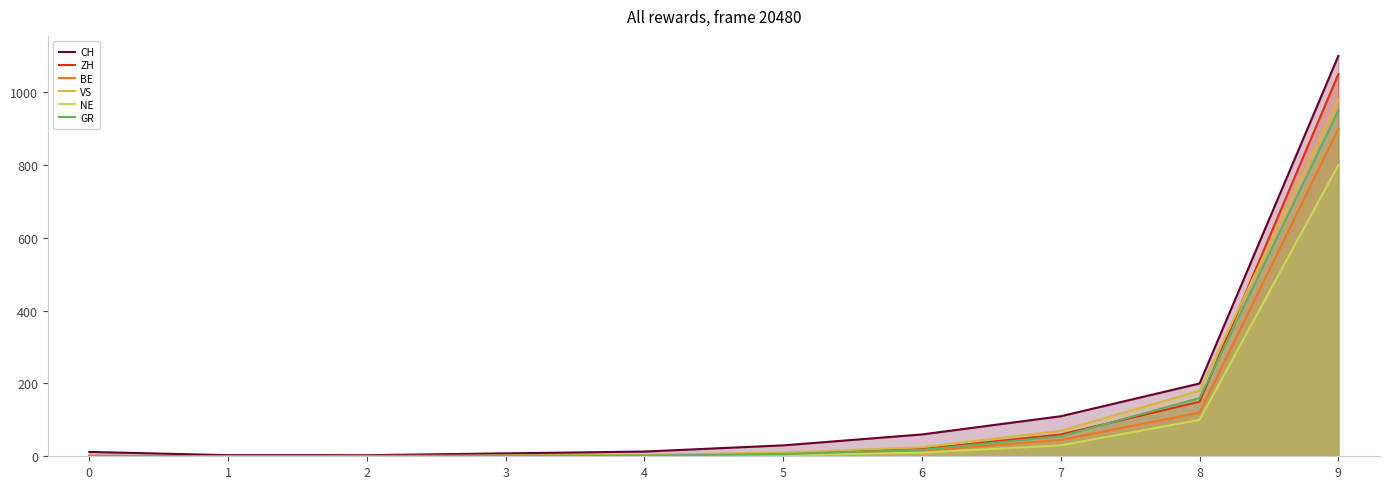

List the labels in order of BE value, largest first.

9, 8, 7, 6, 5, 4, 0, 3, 1, 2